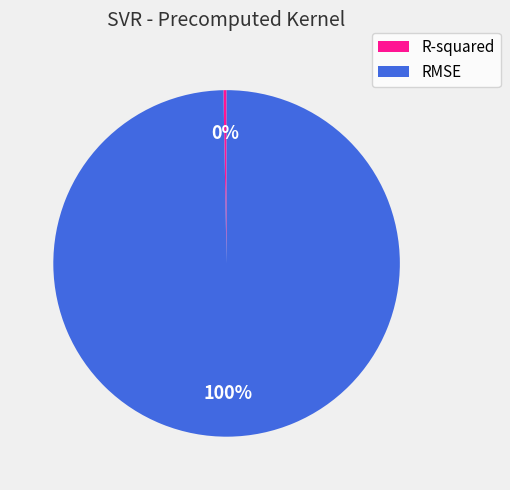

Do R-squared and RMSE together represent more than half of the pie?

Yes